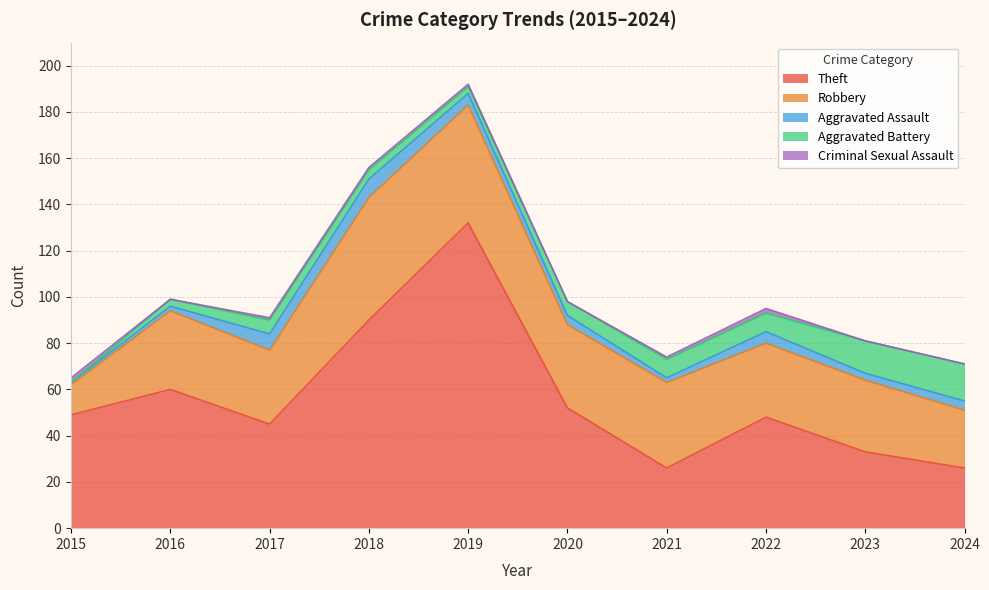

What are all the series names shown in the legend?

Theft, Robbery, Aggravated Assault, Aggravated Battery, Criminal Sexual Assault